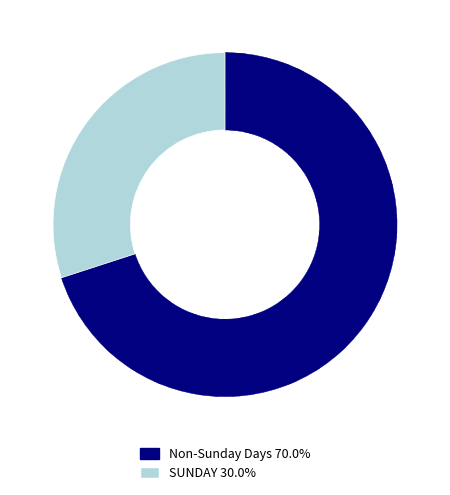

Is SUNDAY 30.0% the majority of the pie?

No